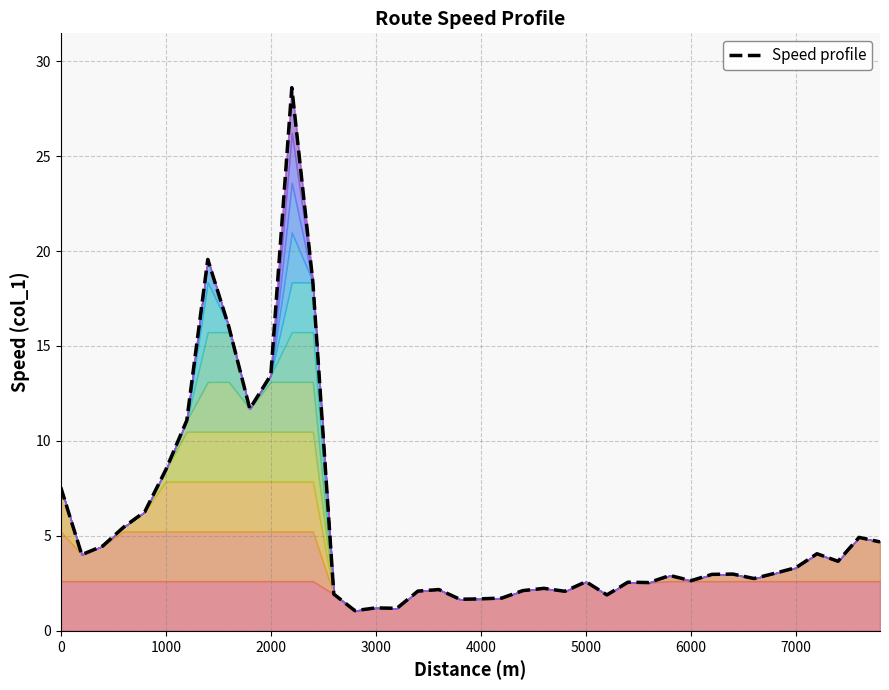

The chart shows a value of 2.9 at 19. True or false?

False